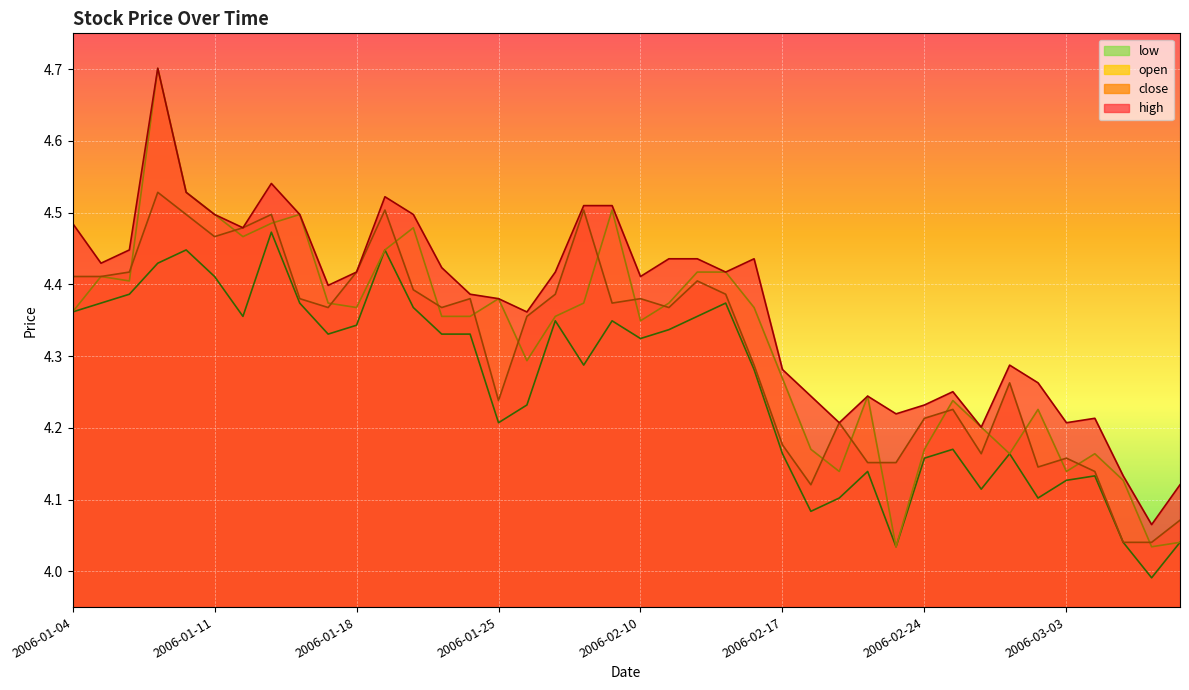

What is the total value across all series at 2006-02-28?

16.7